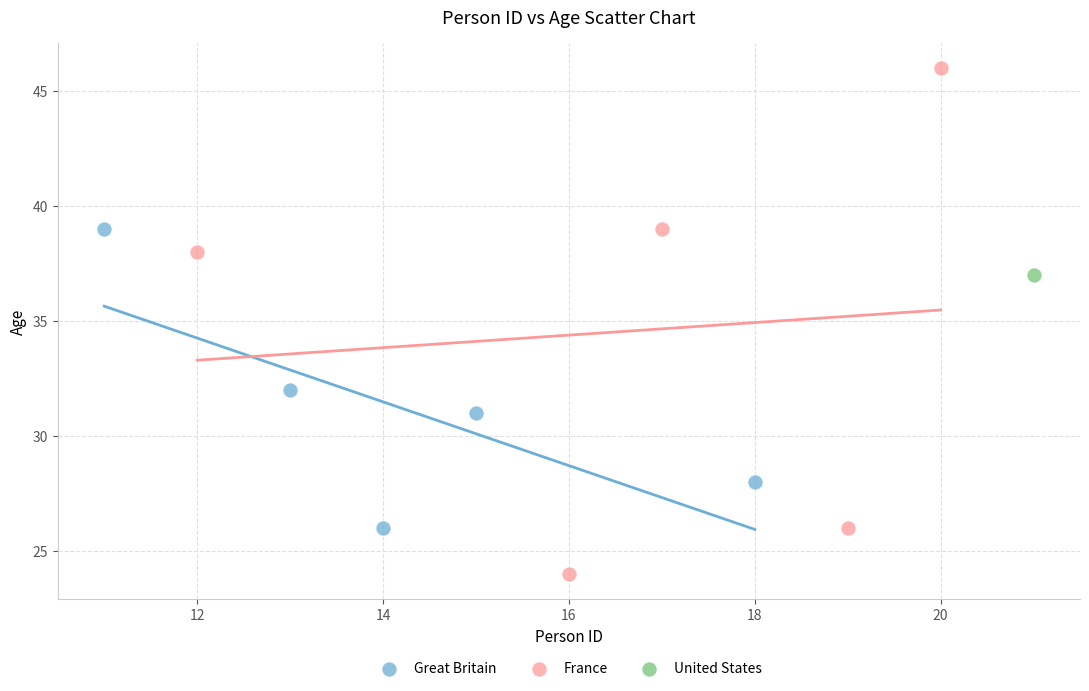

What are all the series names shown in the legend?

Great Britain, France, United States